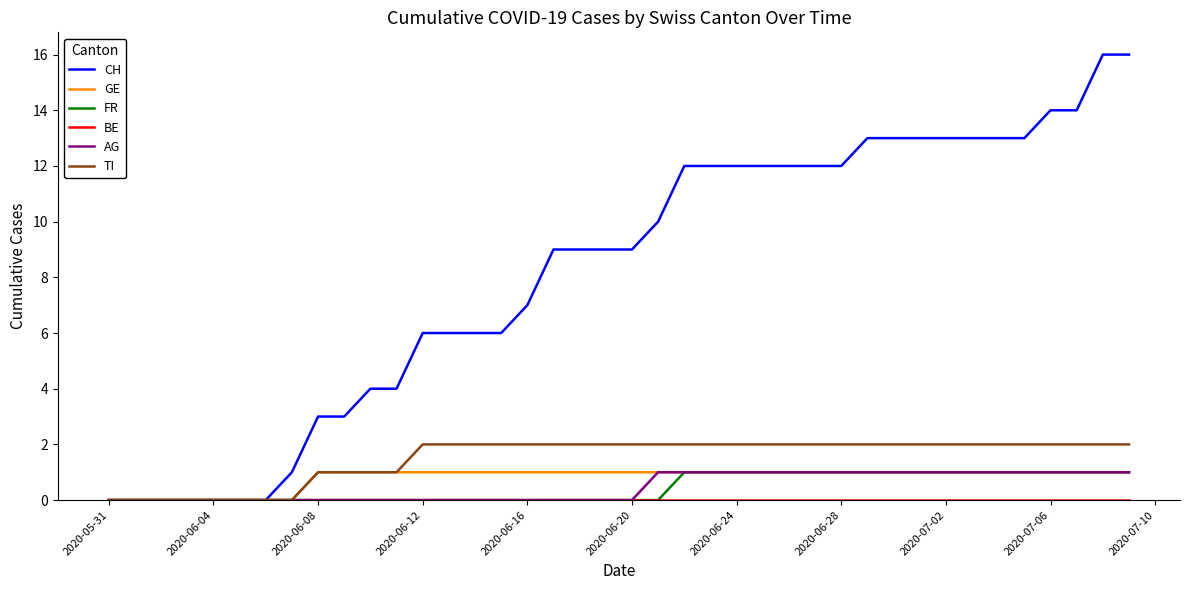

Which series has the largest range (max minus min)?

CH